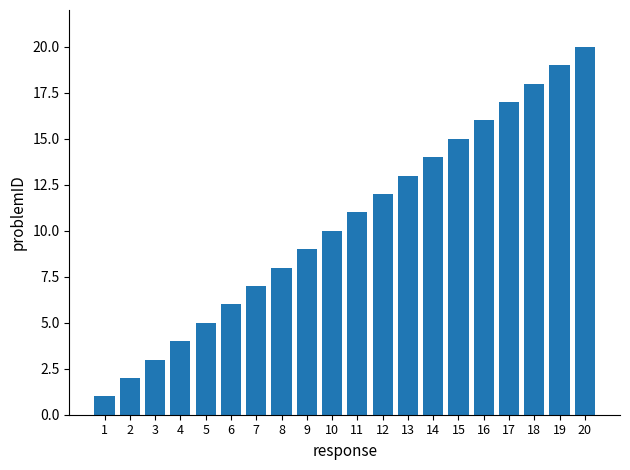

Are the bars horizontal?

No